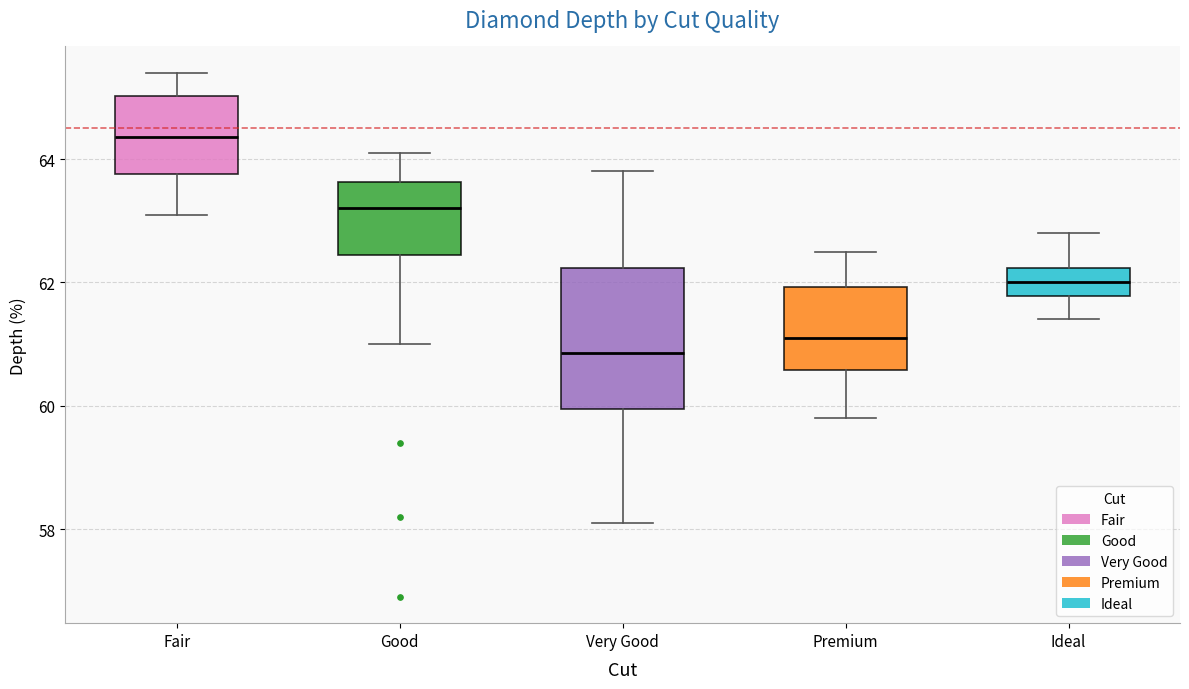

Which box has the highest median line?

Fair